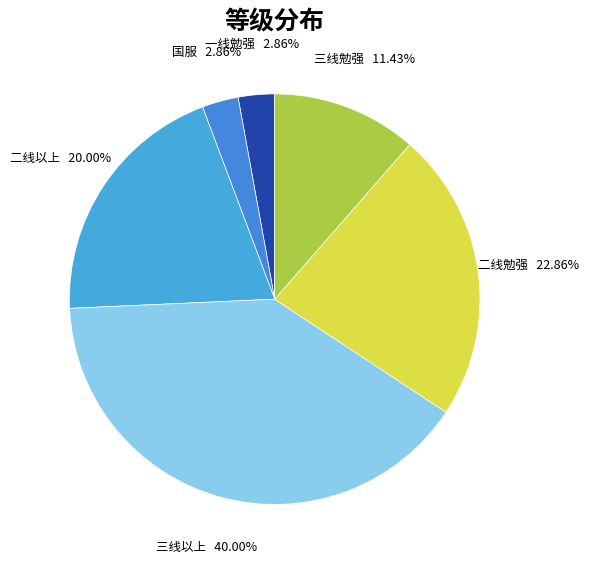

How many segments does this pie chart have?

6